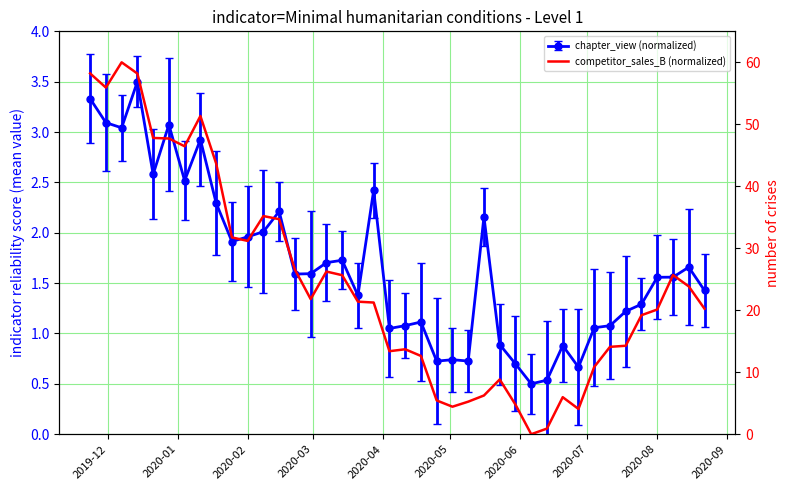

What is the label of the 1st point from the left?

2019-12